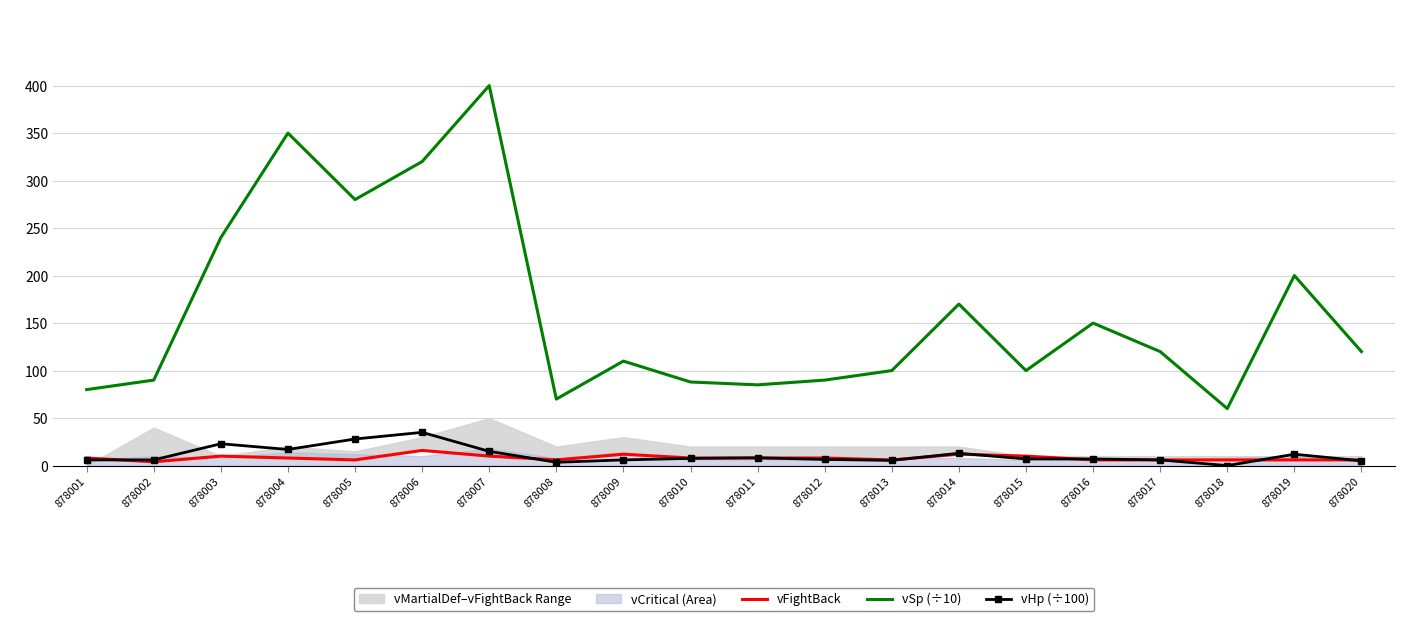

What is the total value across all series at 878011?

101.2